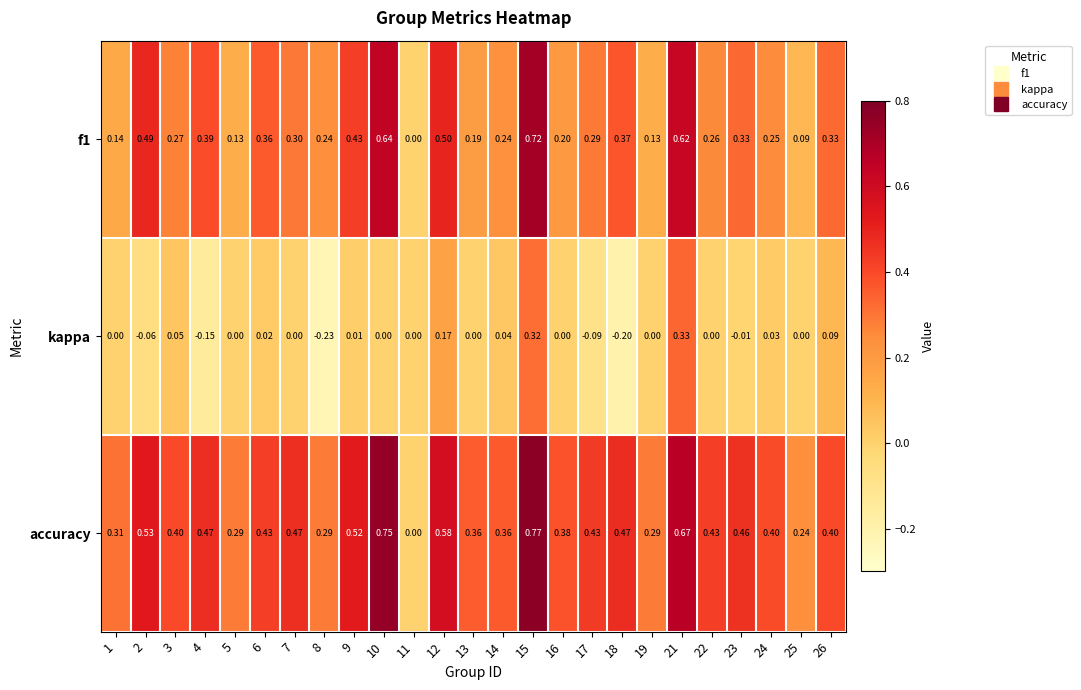

Which series has the widest spread of values?

accuracy